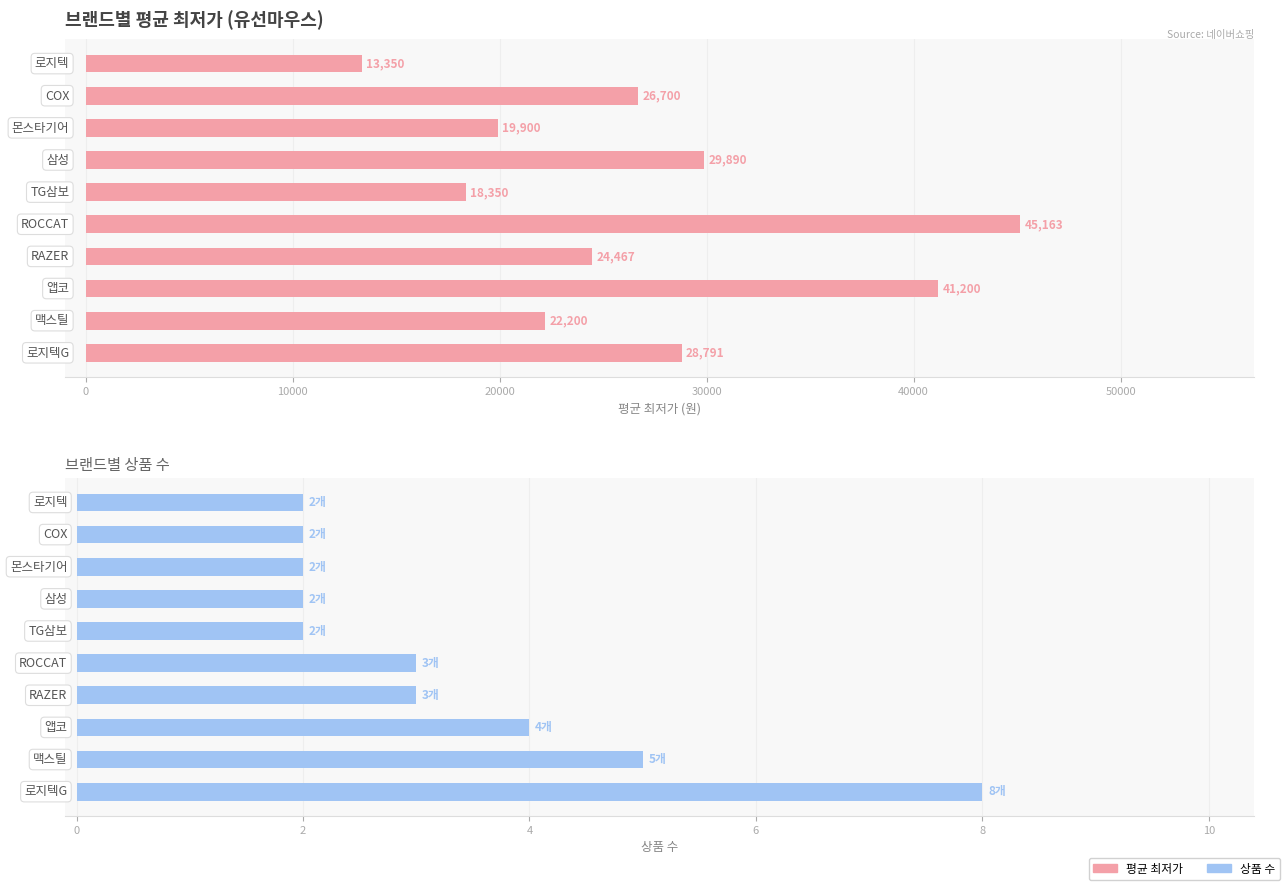

What is the difference between the second highest and minimum values in the 상품 수 series?

3